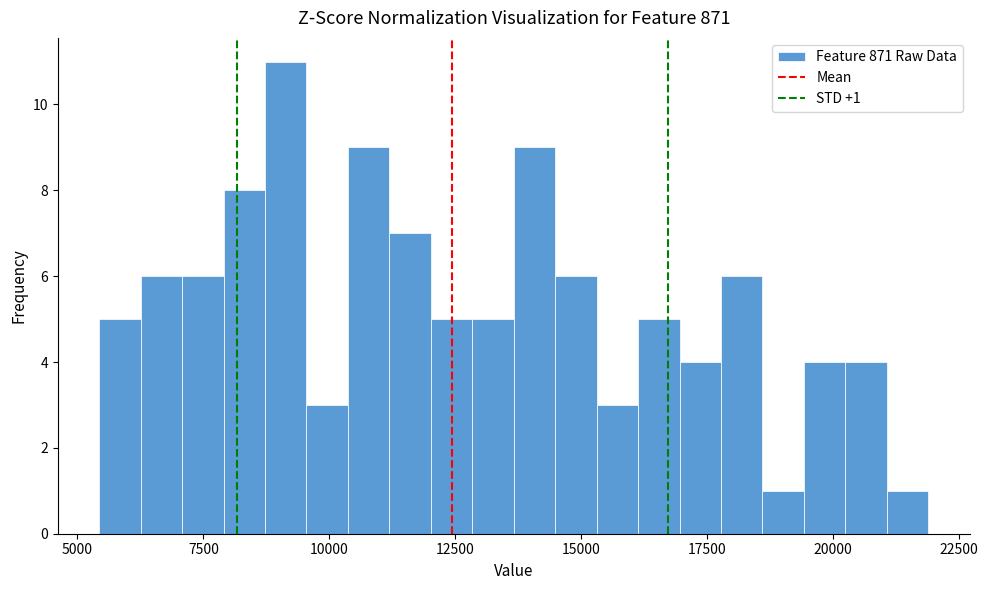

Read against the x-axis, roughly where is the centre of the tallest bar?

9000